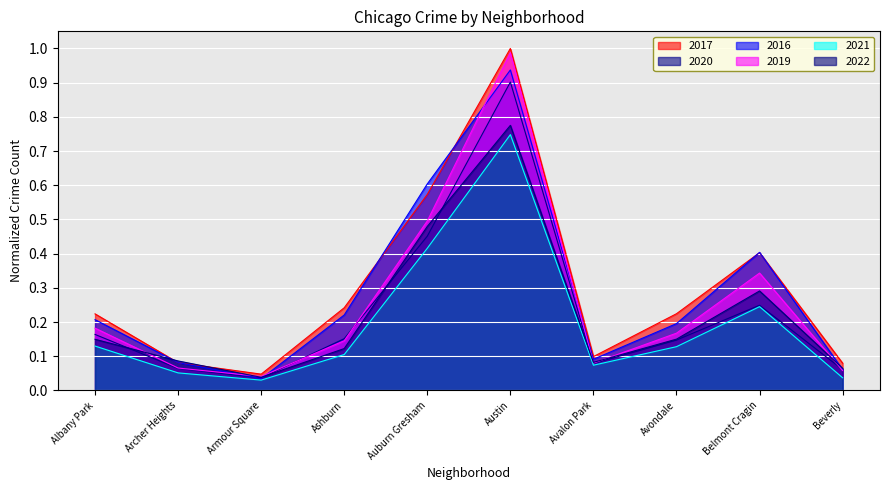

How many lines are shown in the chart?

6